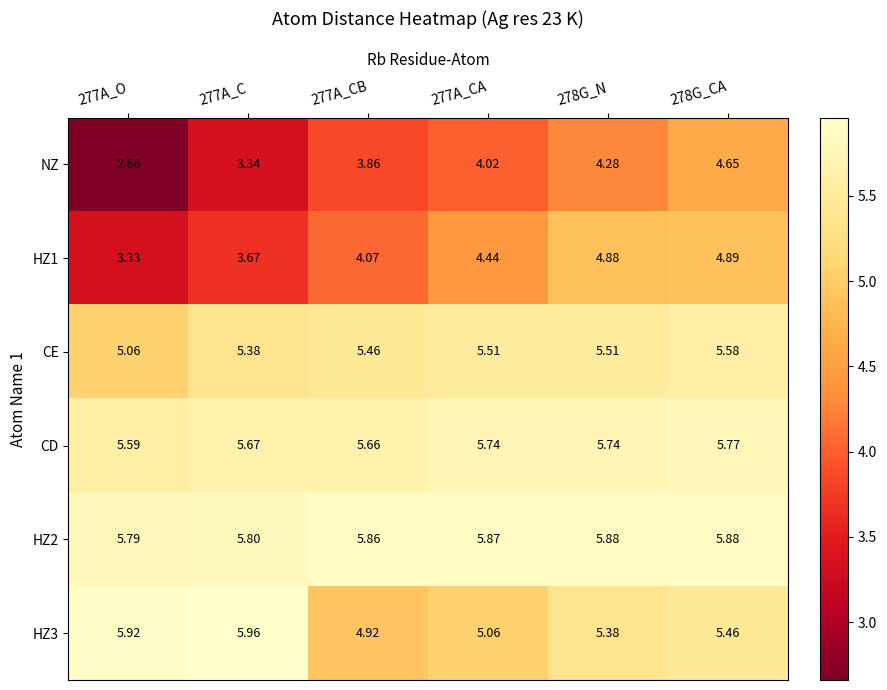

Which series changed the most between 277A_O and 278G_CA?

NZ